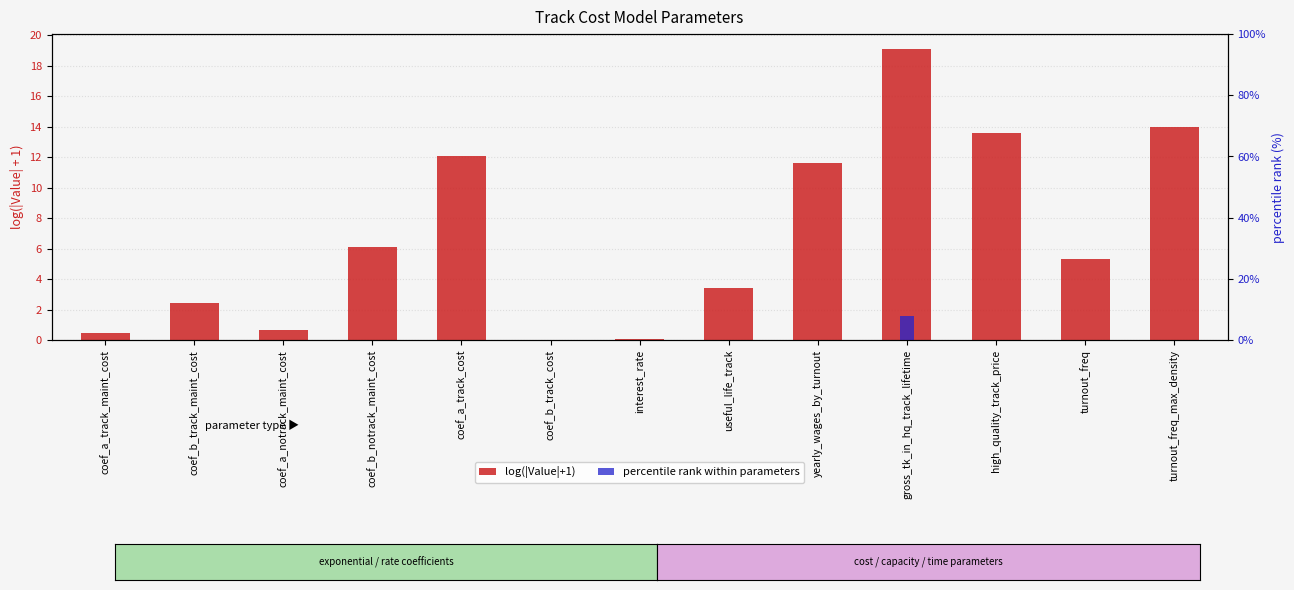

The log(|Value|+1) series shows 0.0 at interest_rate. True or false?

False